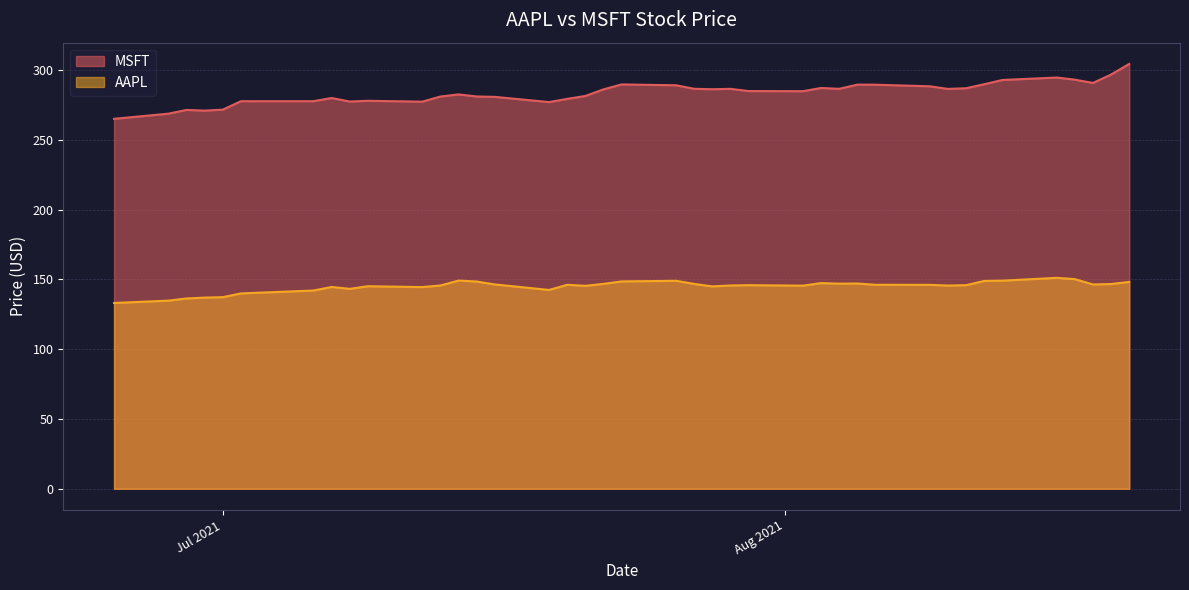

Which series changed the most between 2021-08-03 and 2021-08-05?

MSFT